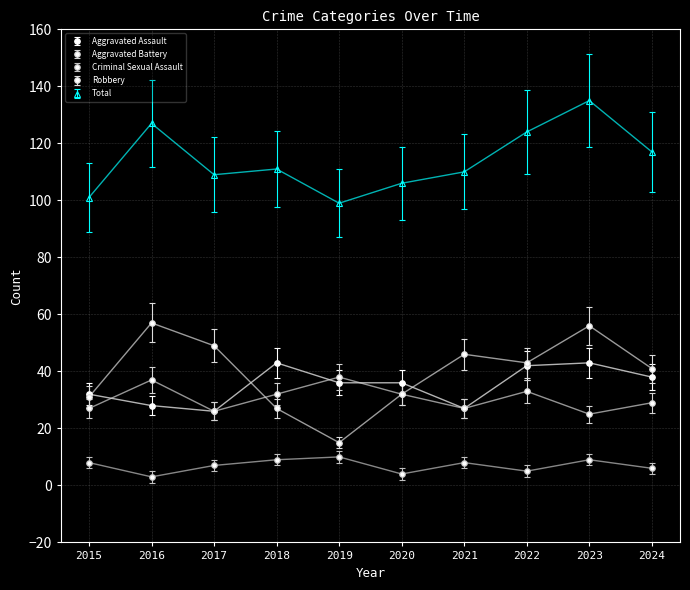

What is the greatest value displayed?

135